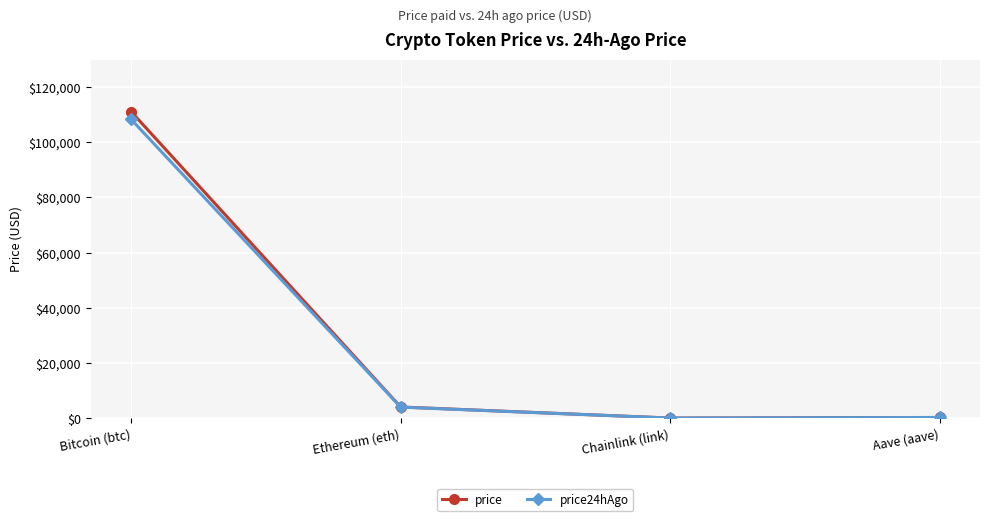

What is the spread (max minus min) of values at Ethereum (eth)?

47.9